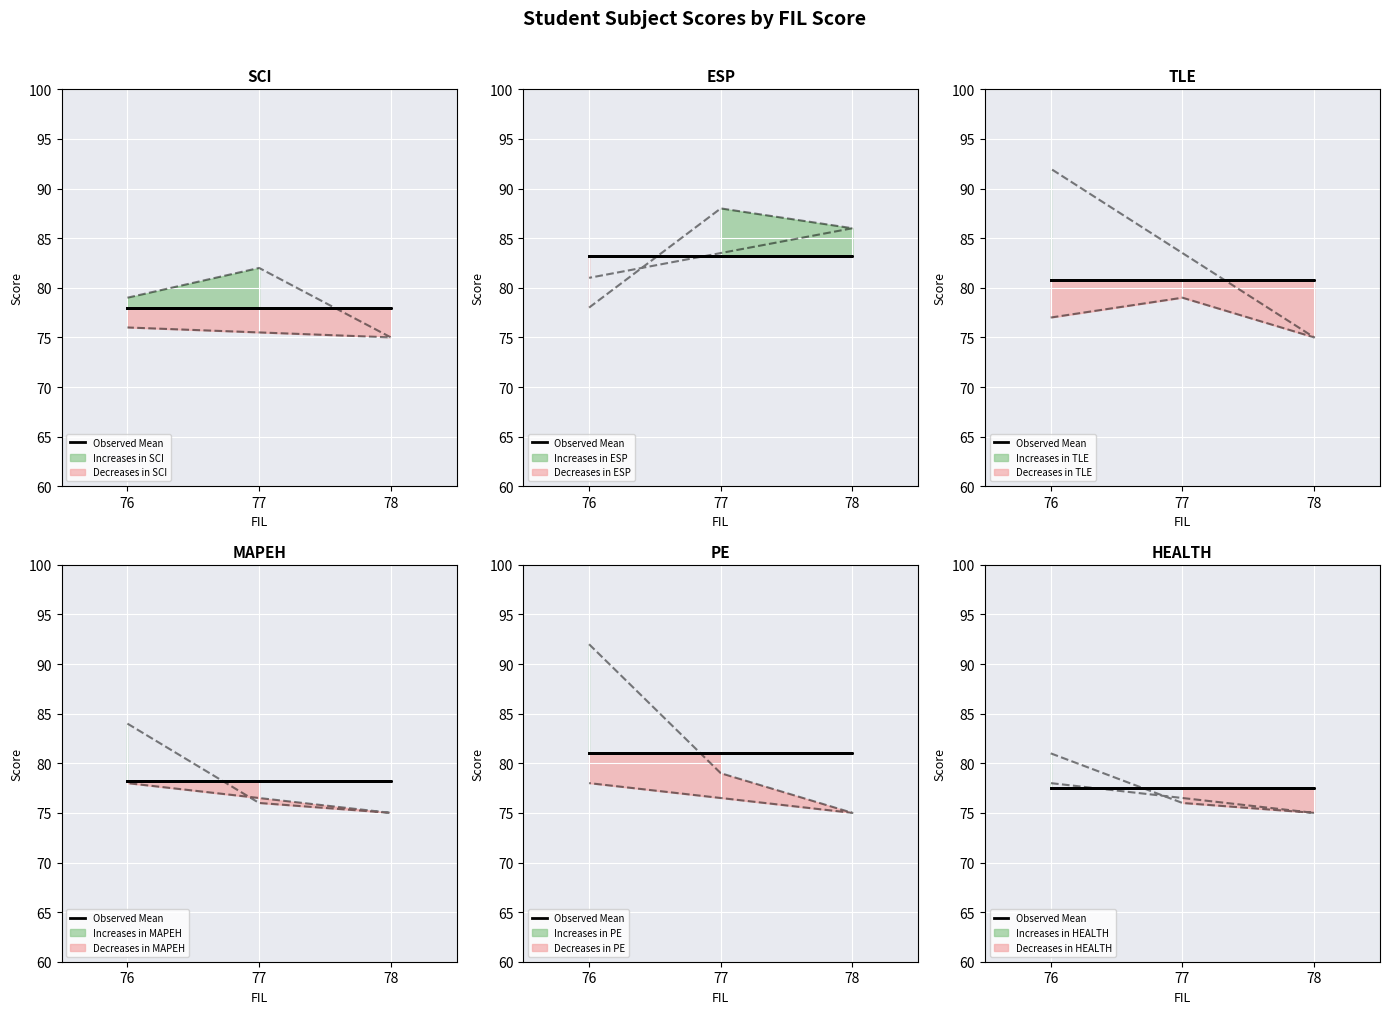

Which series has the largest range (max minus min)?

TLE